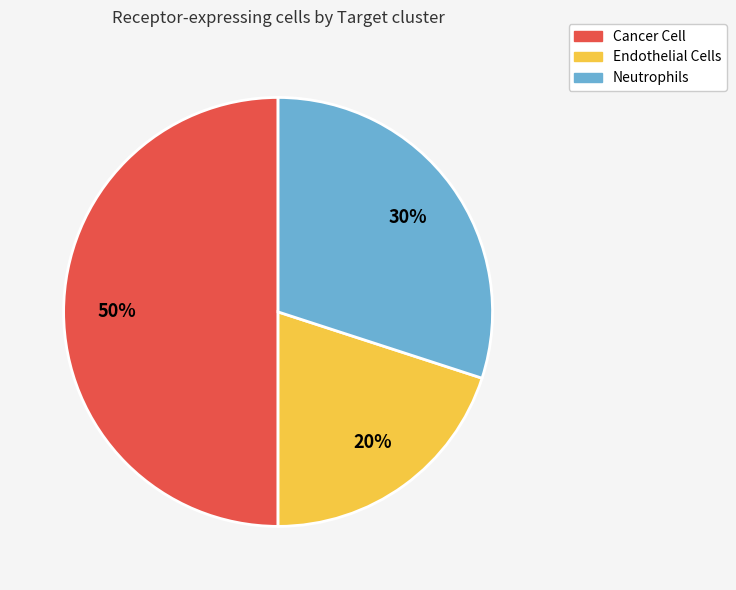

How many segments does this pie chart have?

3